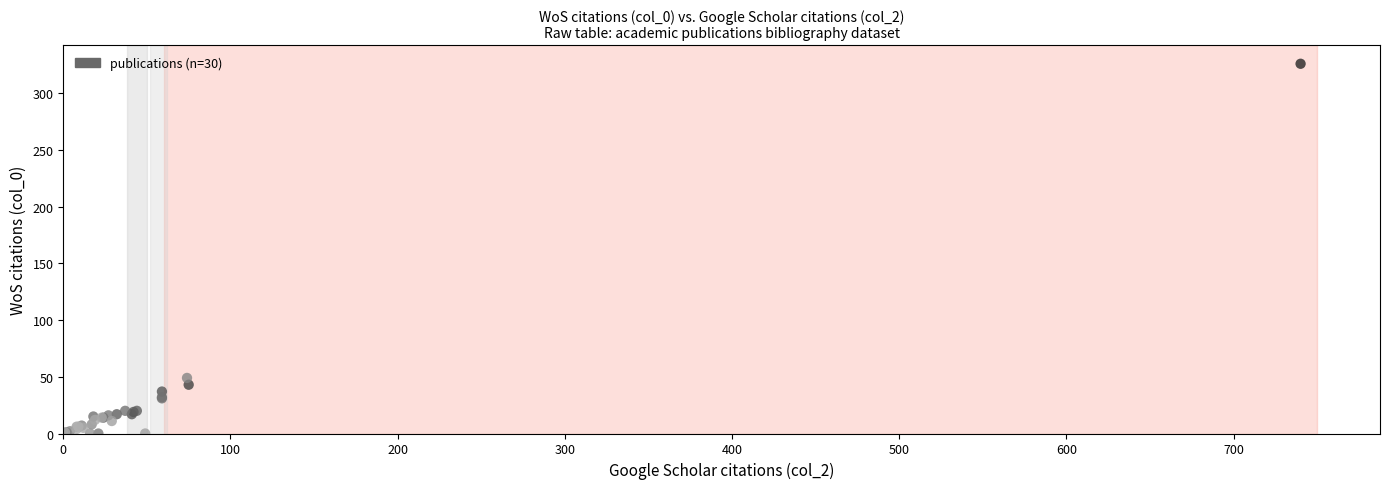

What Y value in the scatter plot is closest to 163?

49